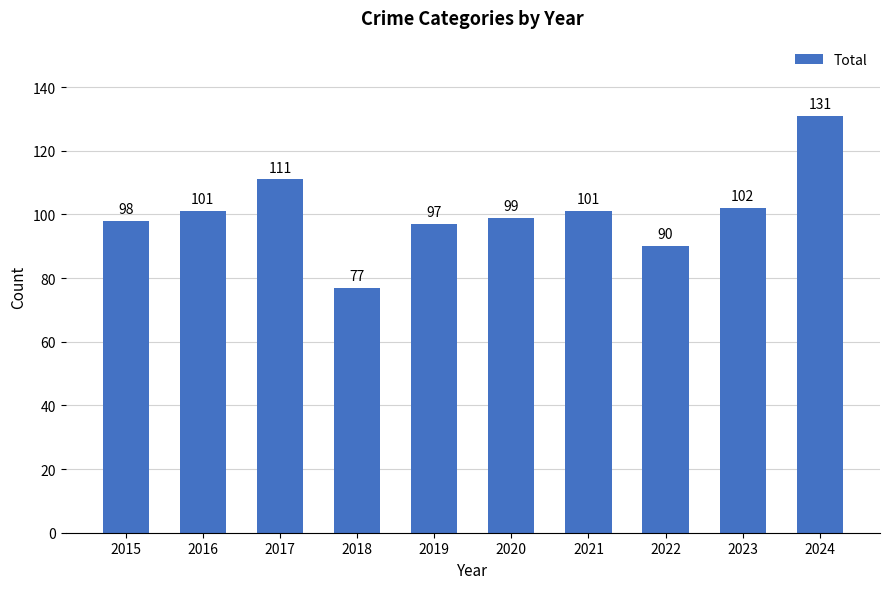

What is the change in value from 2016 to 2022?

-11